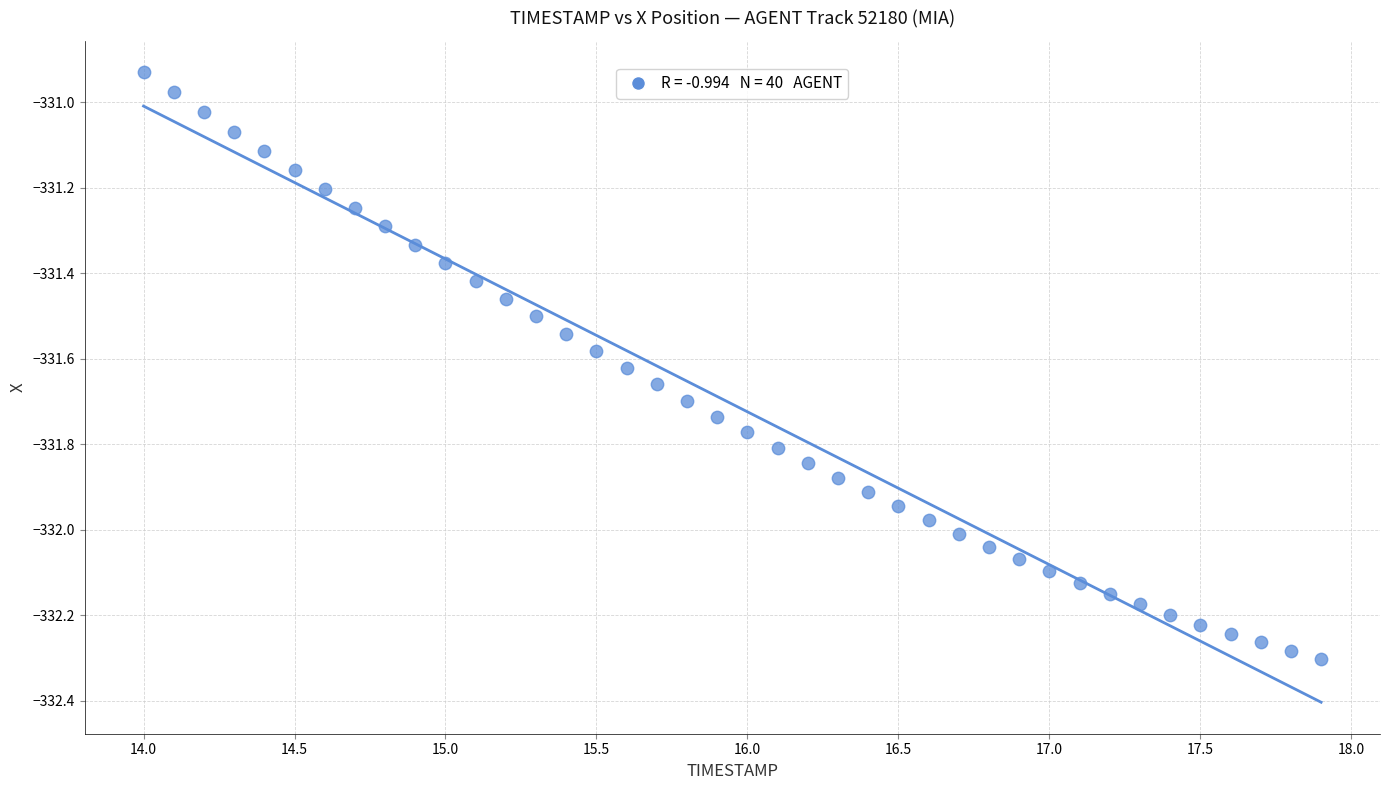

What is the range of X values (max minus min)?

3.9